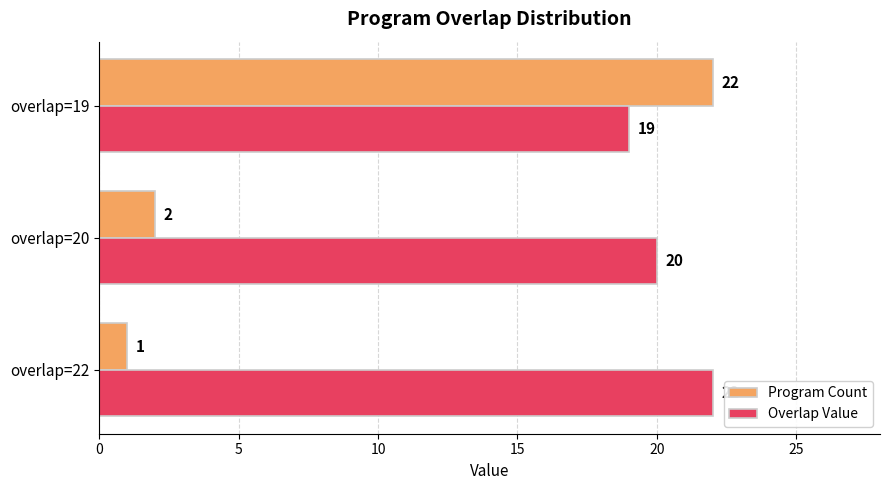

Which series has the largest range (max minus min)?

Program Count